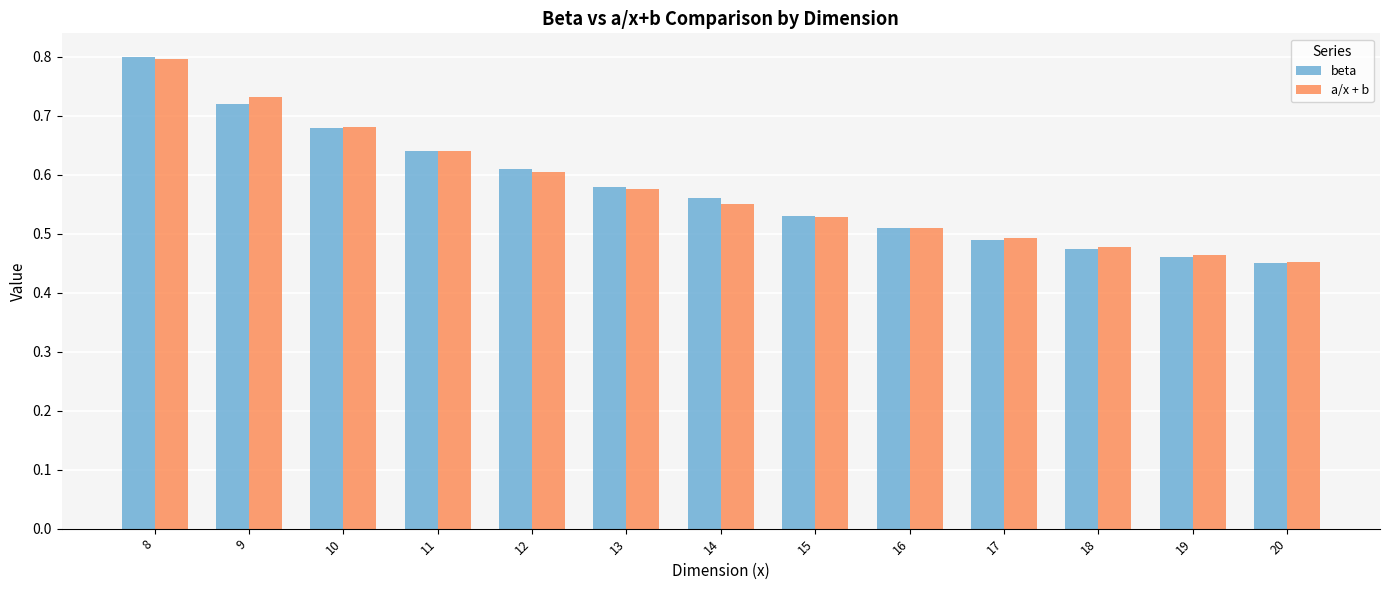

How many bars are there in each group?

2